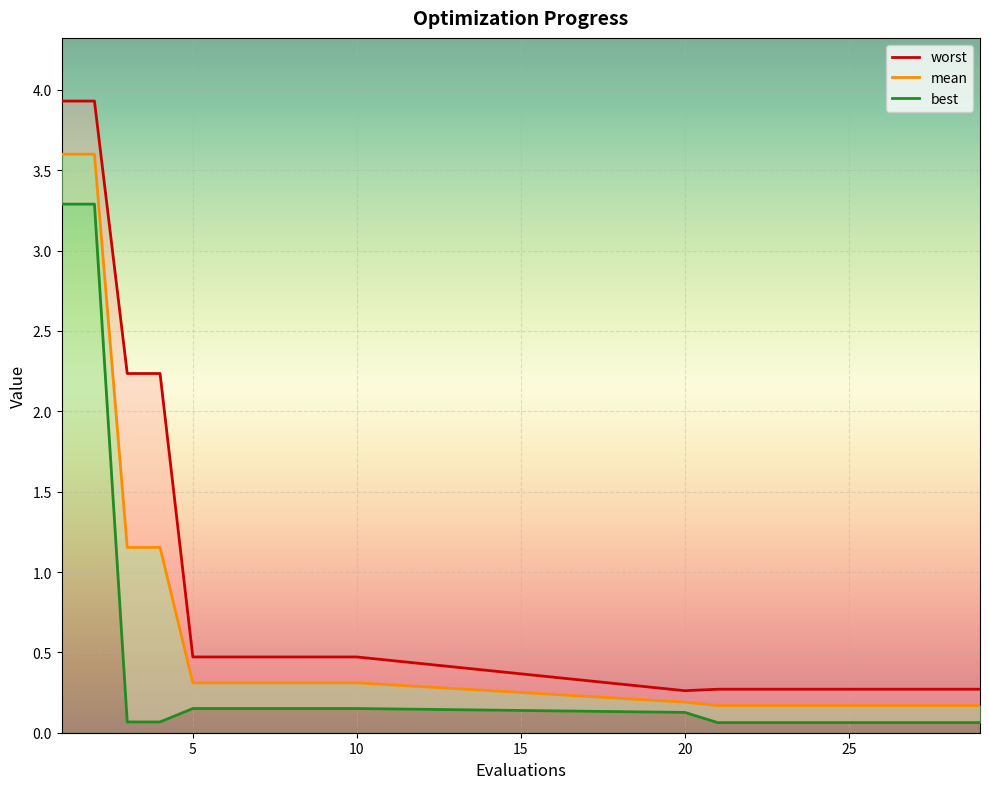

The value of best at 10 is 0.2. True or false?

False